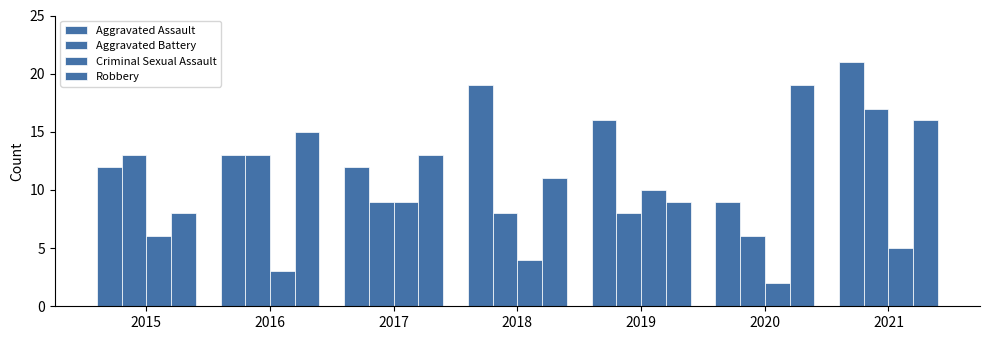

Are the bars horizontal?

No